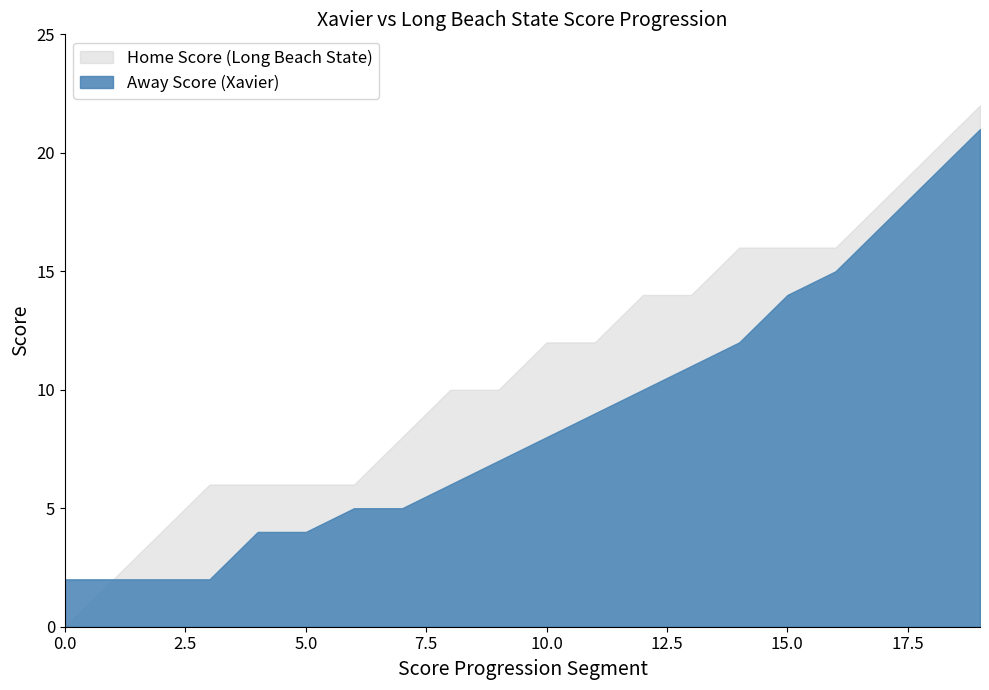

True or false: Away Score (Xavier) has more than 0 points higher than both neighbors.

False